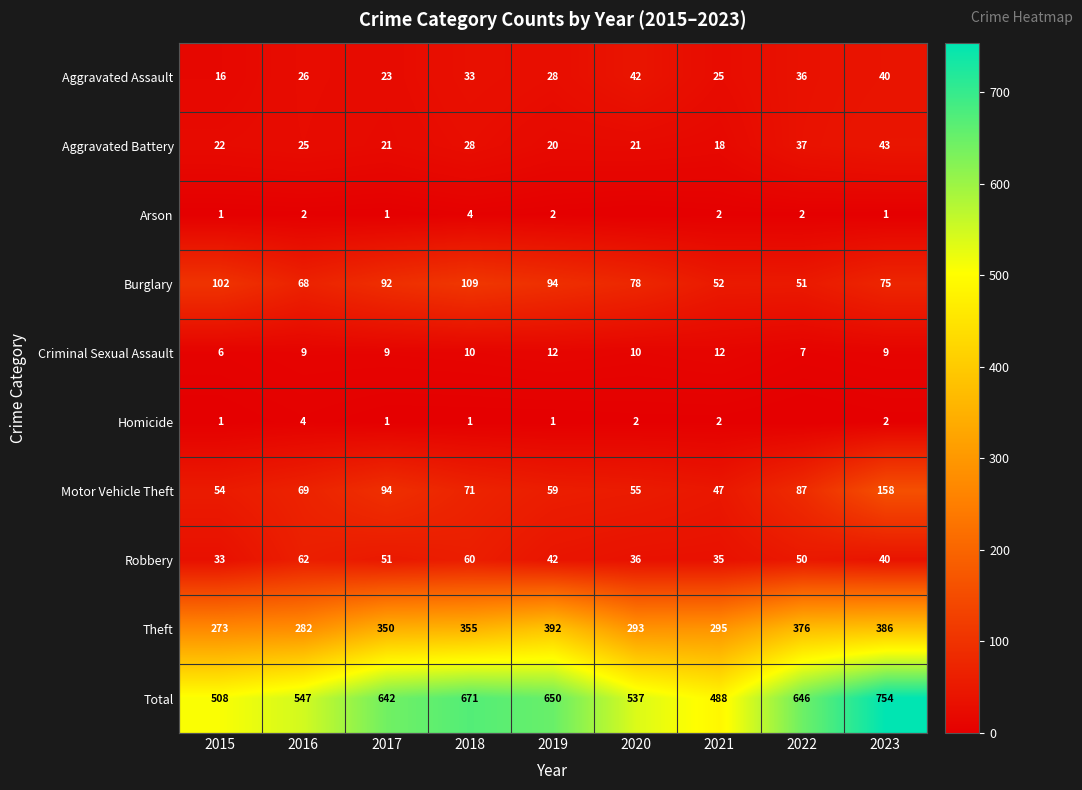

What is the sum of all Total values?

5443